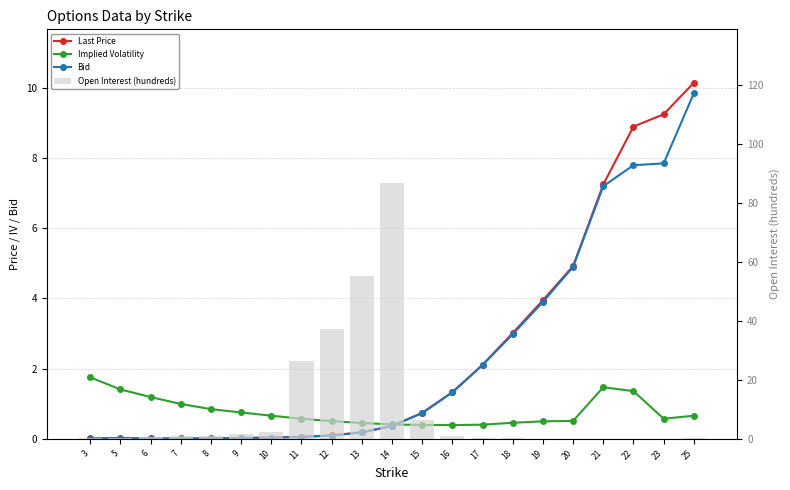

Are the bars grouped side by side (vs. stacked)?

Yes